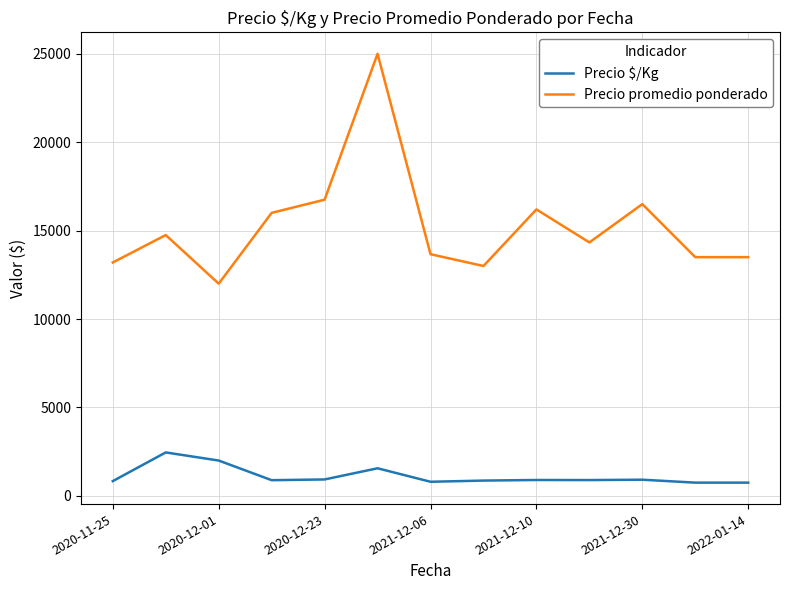

Which series has the widest spread of values?

Precio promedio ponderado